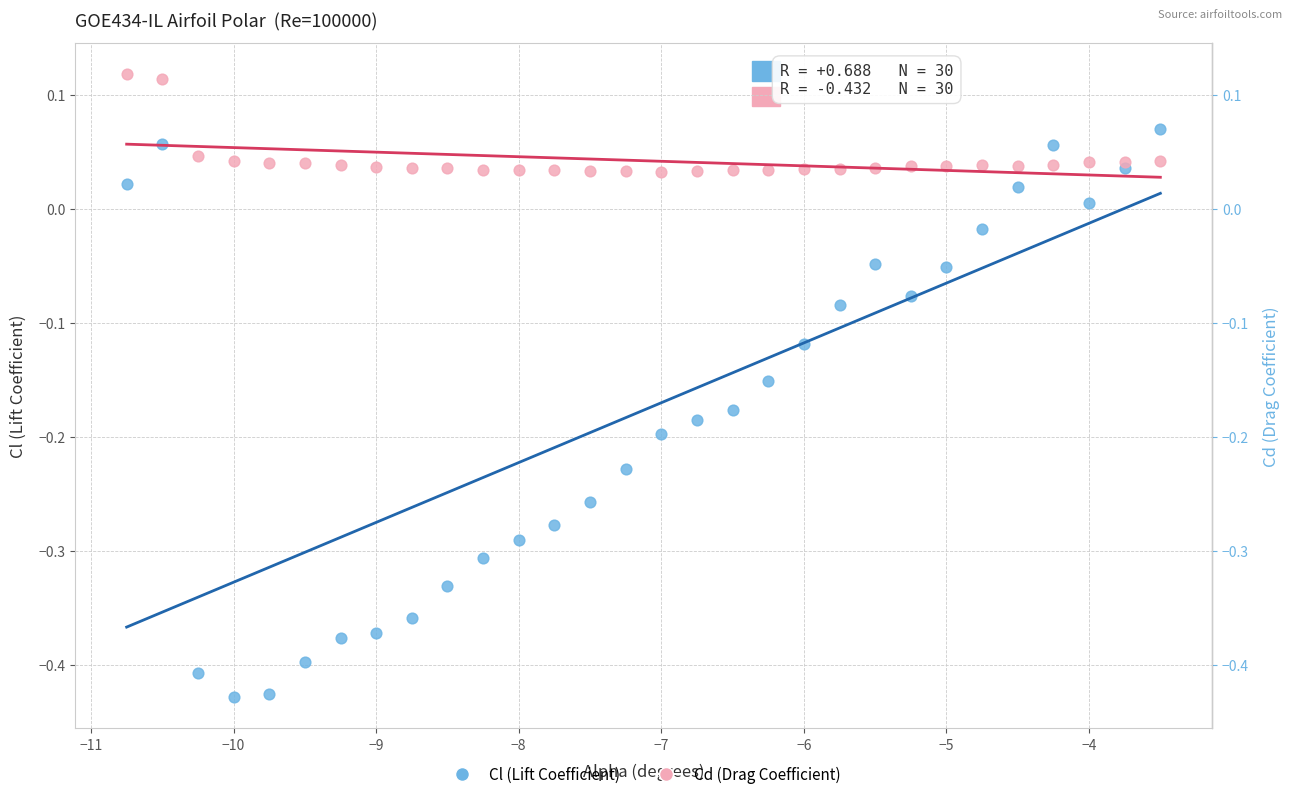

Which series contains the lowest Y value?

Cl (Lift Coefficient)